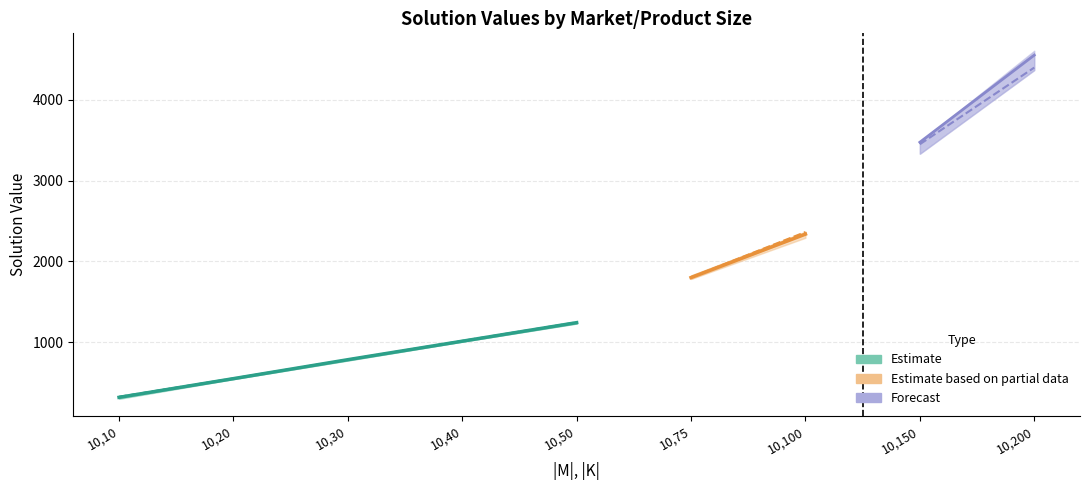

Does the chart display data point markers on the line(s)?

No